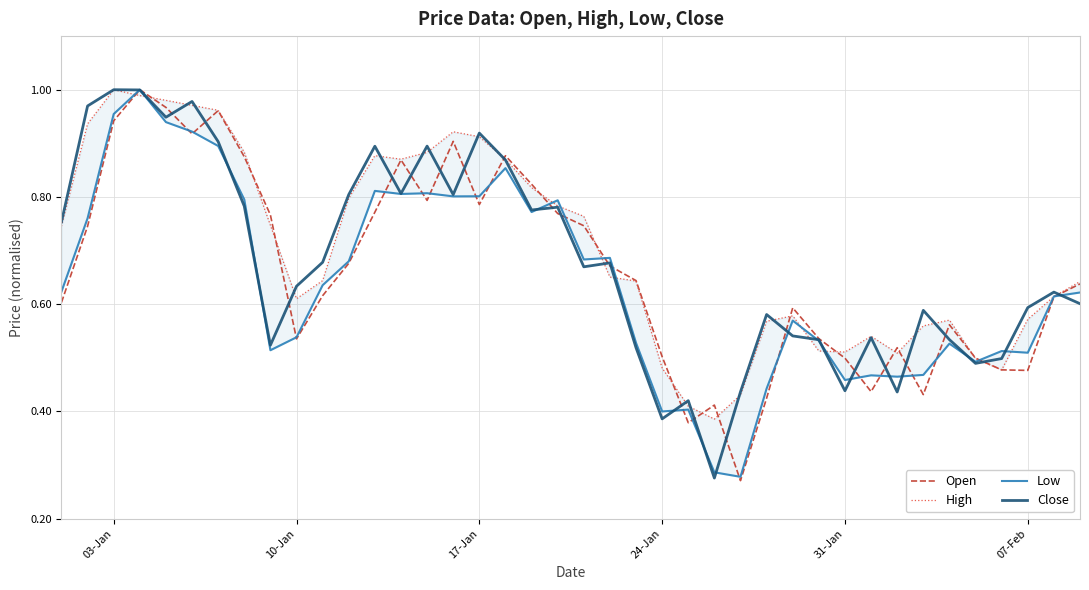

How many interior local peaks does the Open series have?

9